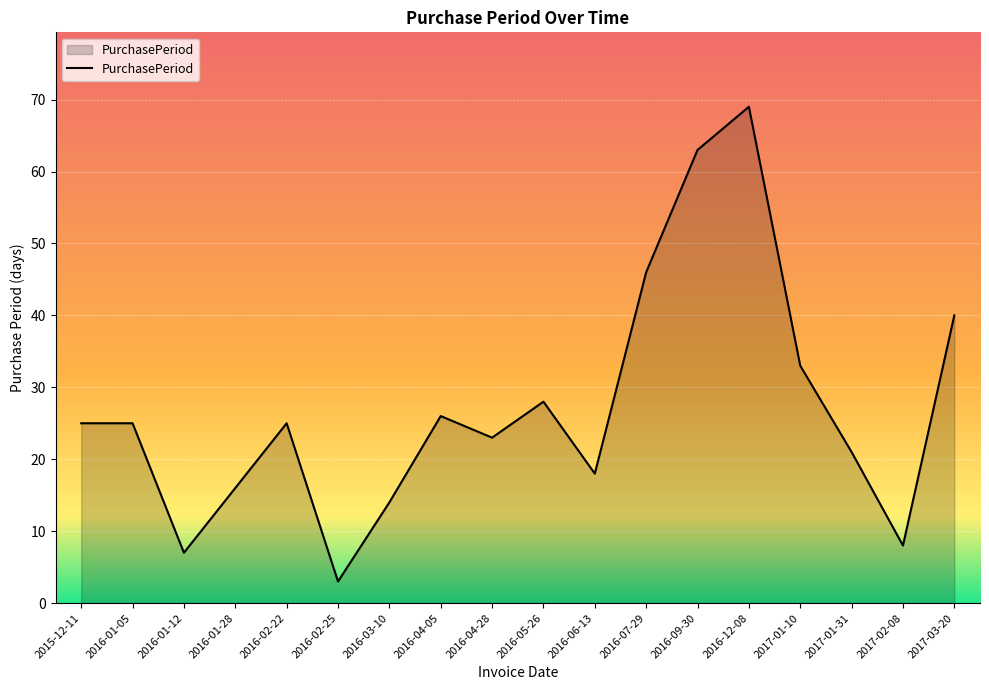

Is it true that the value at 2016-06-13 is 28?

False